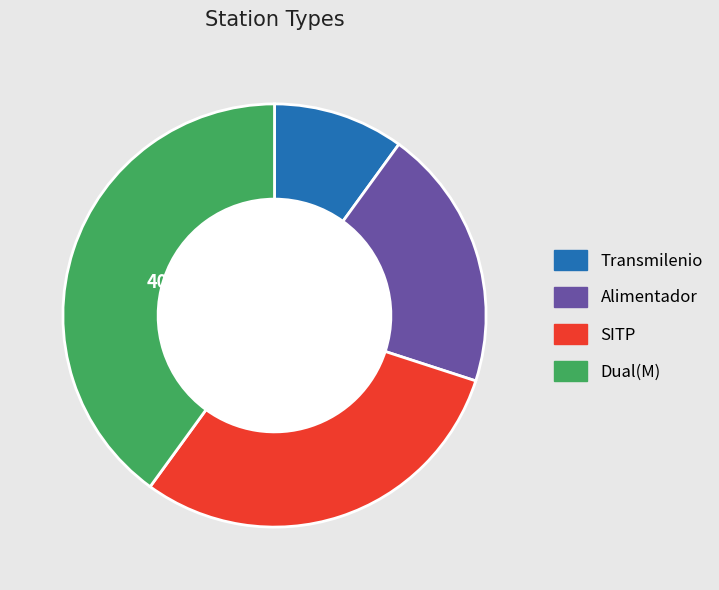

Which category has the biggest portion of the pie?

Dual(M)